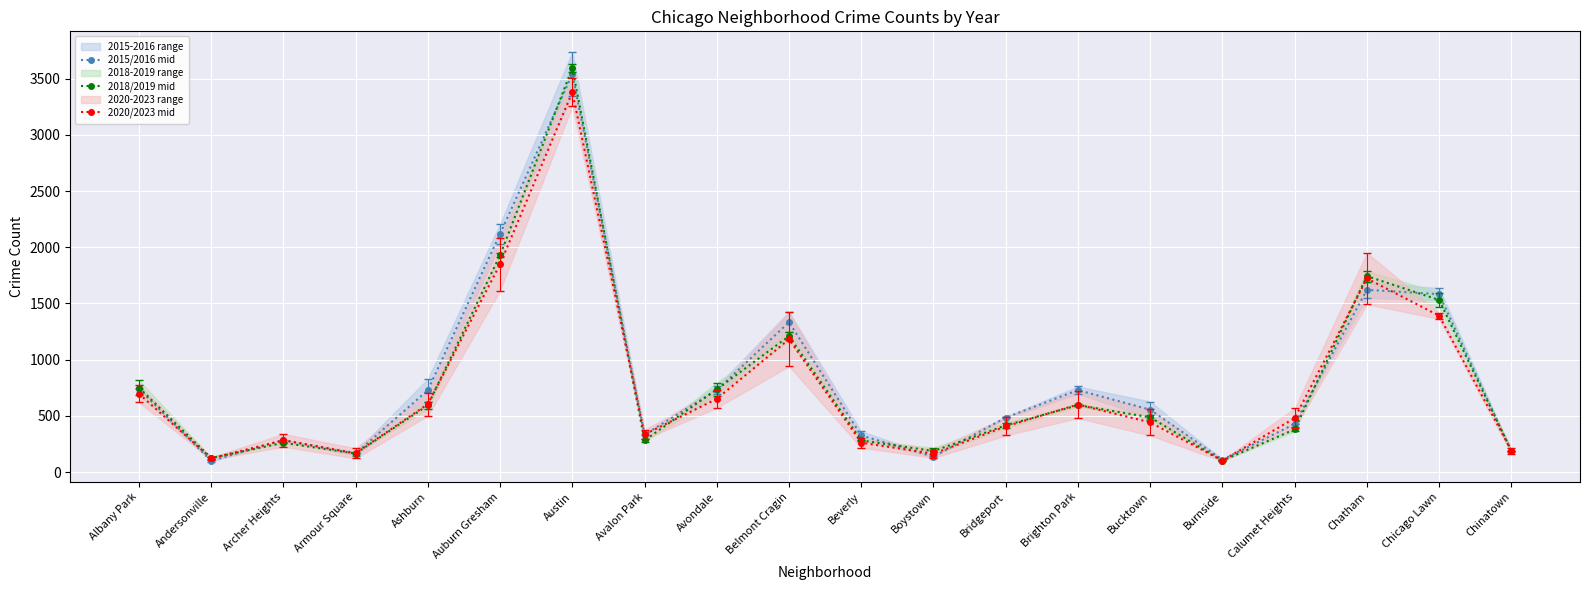

List the series in order of their overall mean, highest first.

2015/2016 mid, 2018/2019 mid, 2020/2023 mid